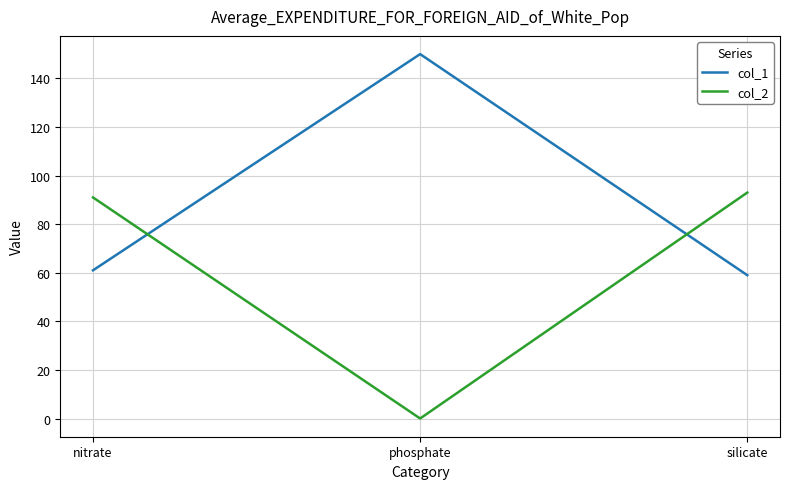

What is the sum of the col_1 values at phosphate and nitrate?

211